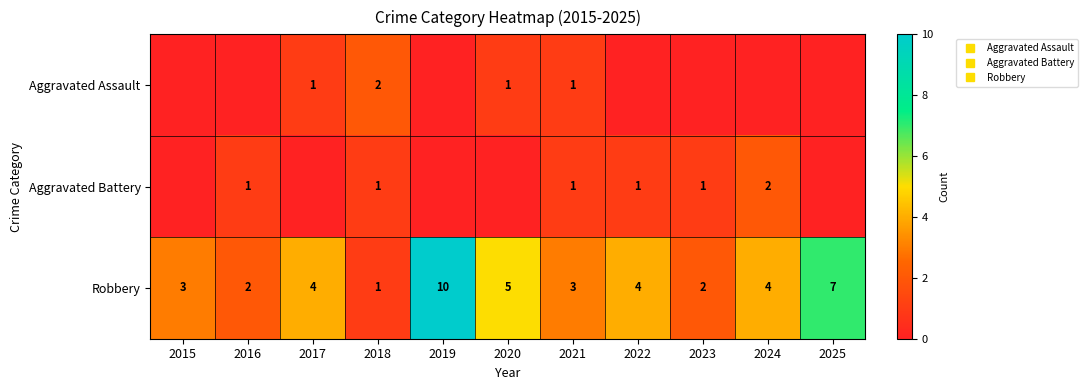

Which series has the largest range (max minus min)?

Robbery